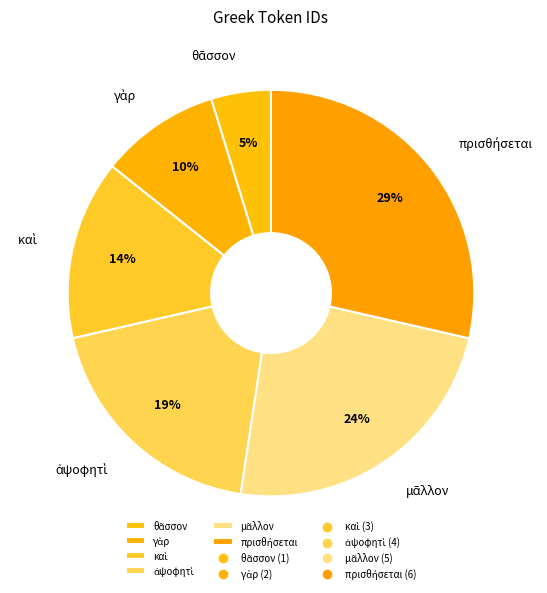

To the nearest percent, what is the average slice percentage?

17%